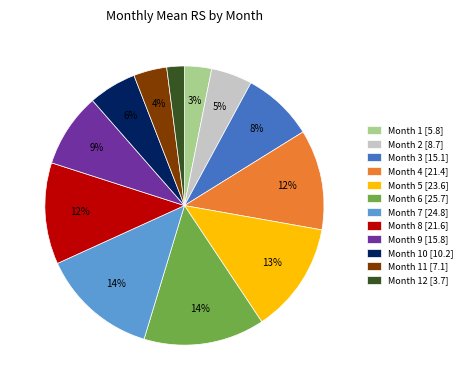

Combined, do Month 1 [5.8] and Month 9 [15.8] account for over 50%?

No